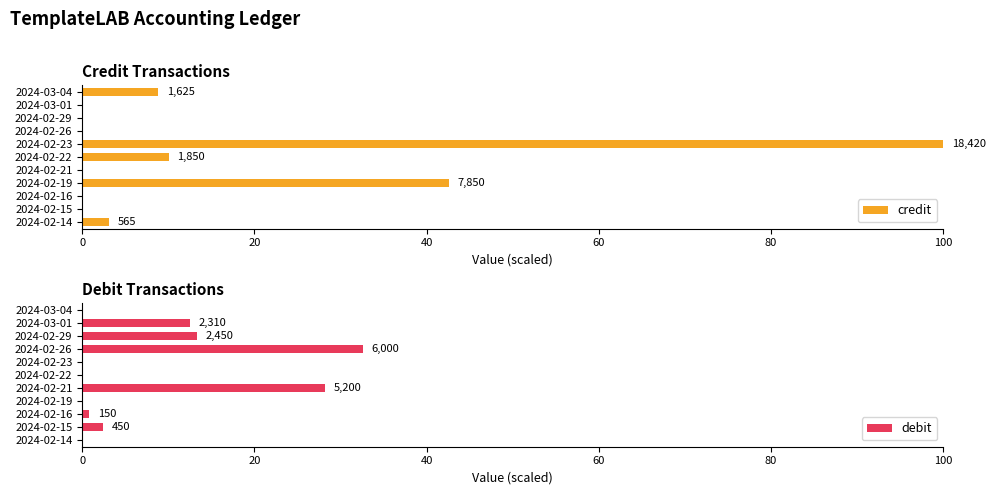

True or false: credit has a value of 64.8 at 2024-02-21.

False